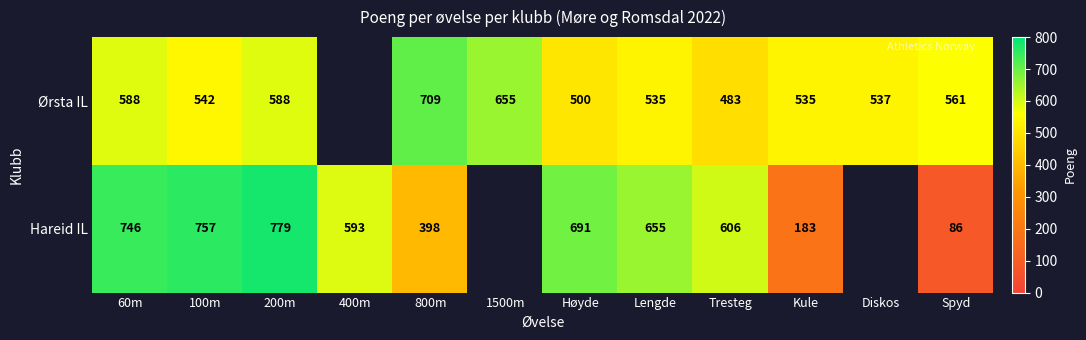

What is the minimum value shown in the chart?

86.0